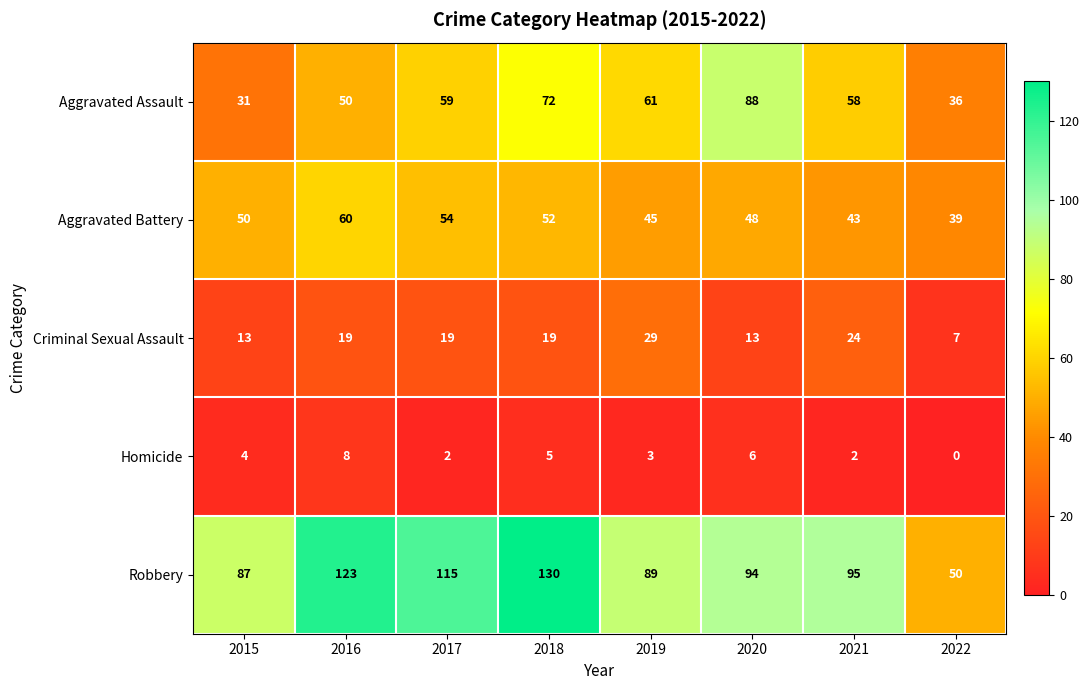

At which label is Aggravated Assault closest to 59?

2017